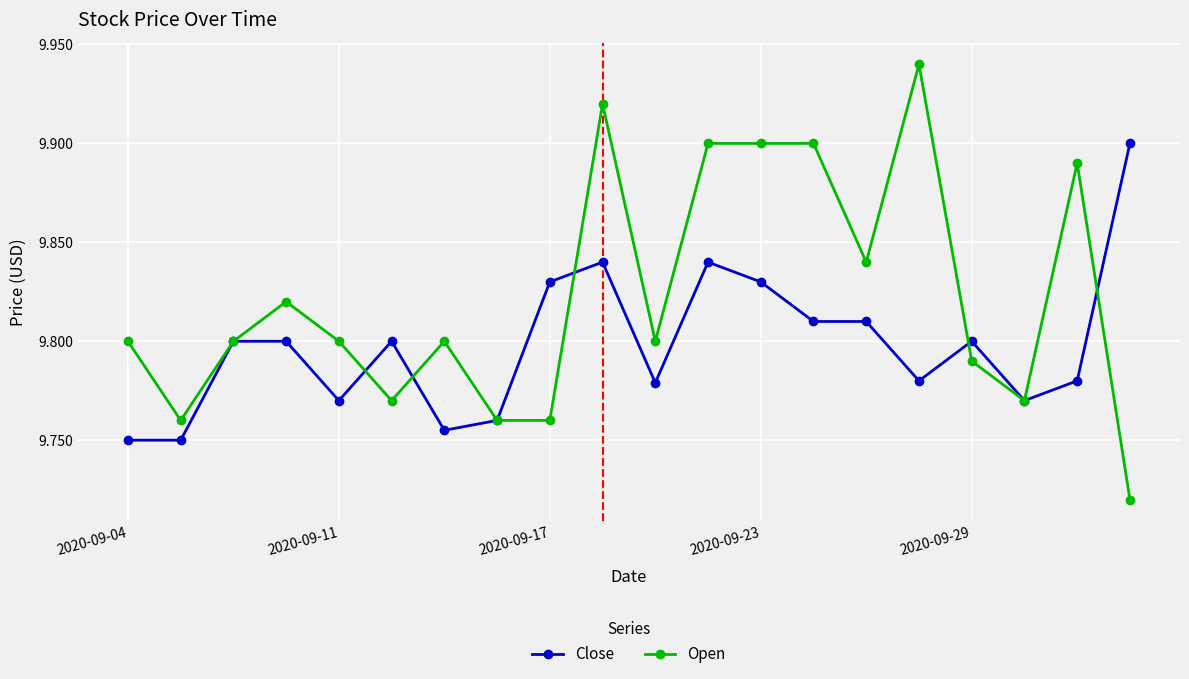

At how many categories does at least one series exceed 9?

20